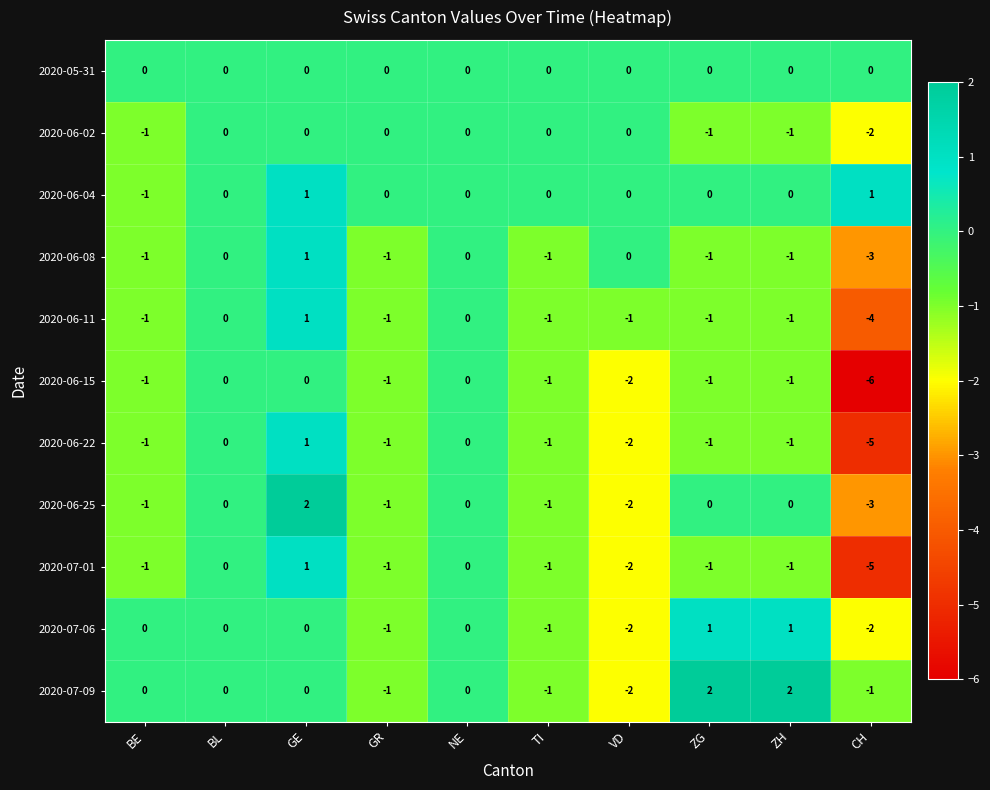

Between GR and ZG, which series saw the biggest shift?

2020-07-09